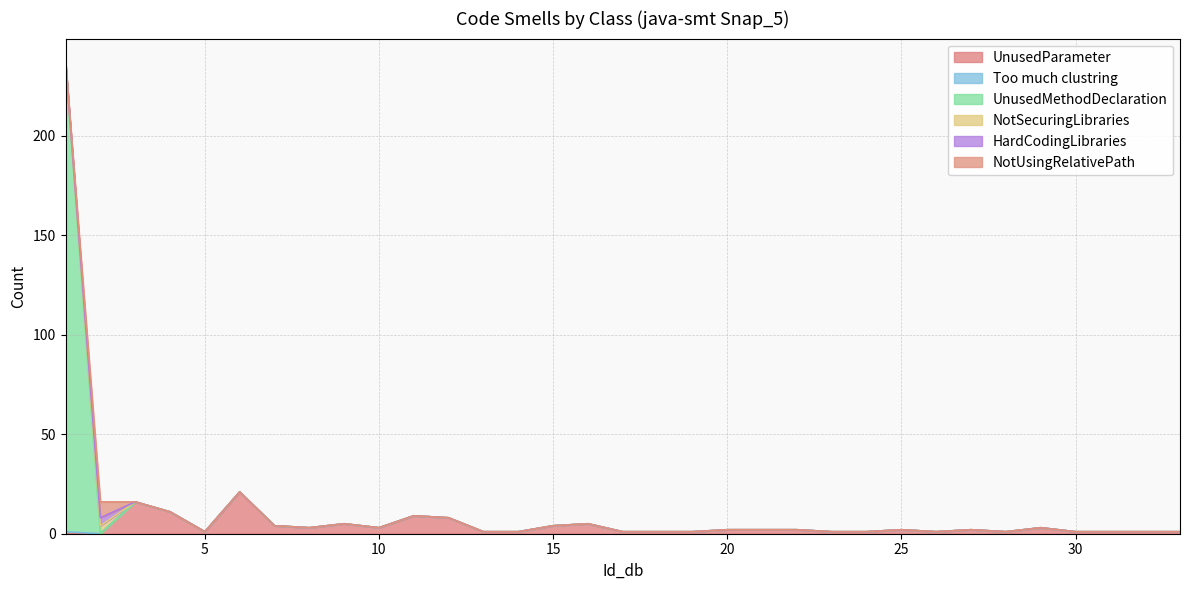

Between 17 and 24, which is larger?

17